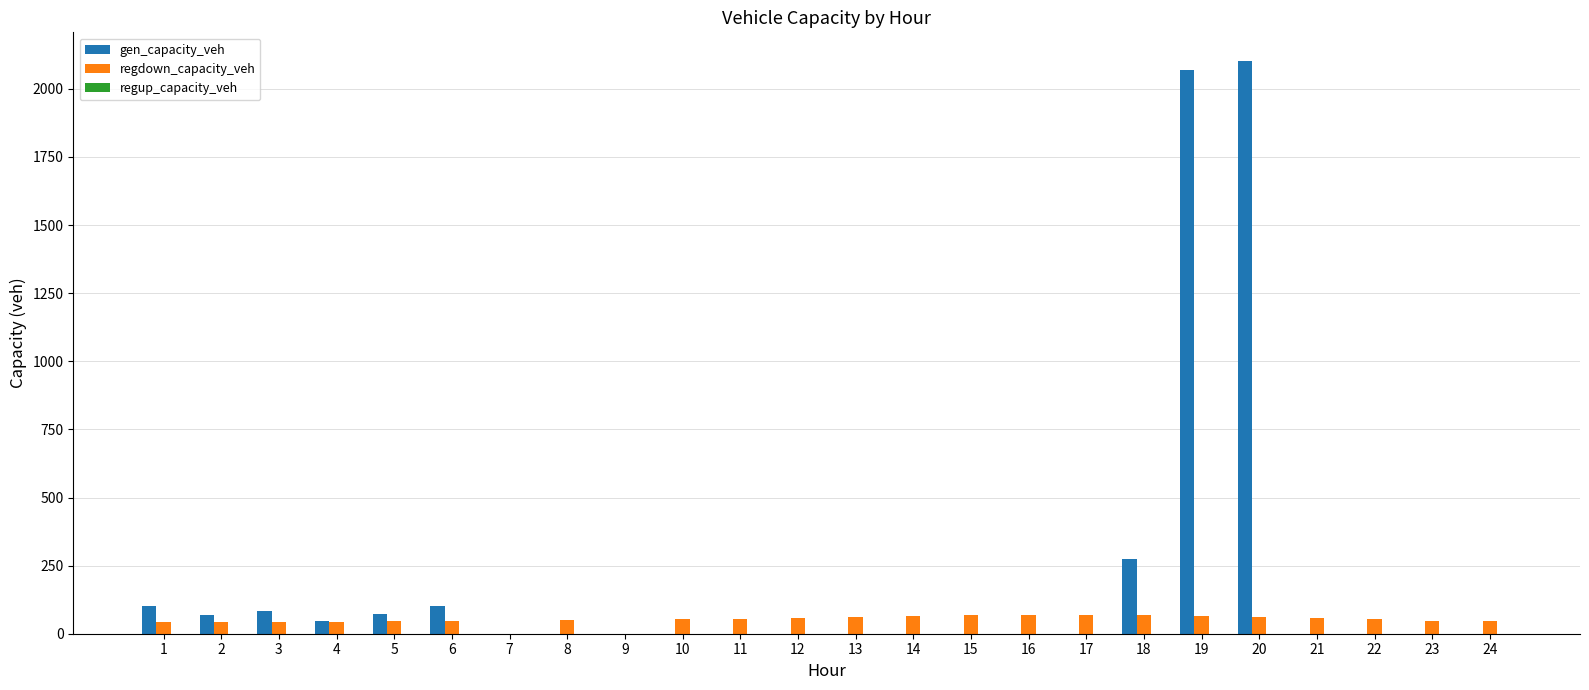

What is the highest value of the regdown_capacity_veh series?

68.9